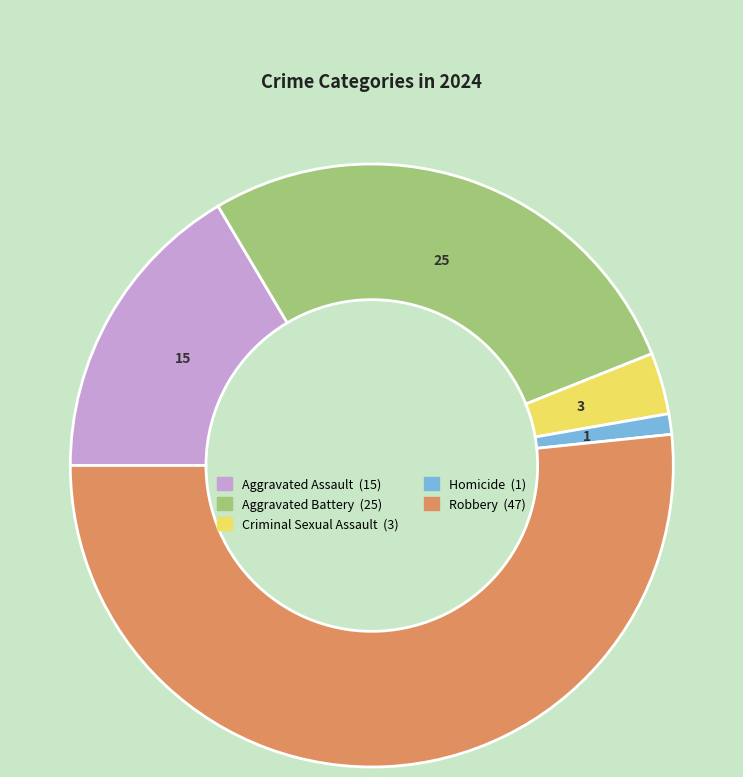

Which has a higher value, Robbery or Aggravated Battery?

Robbery